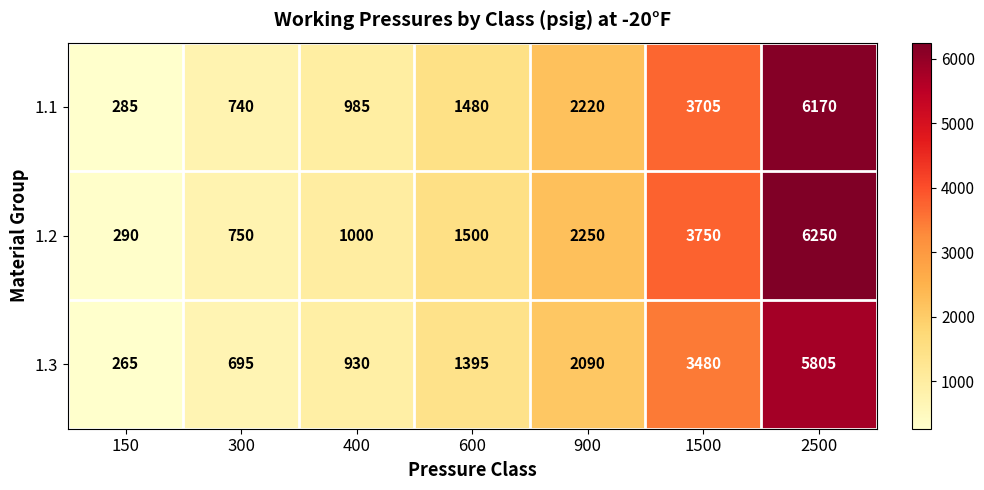

At how many categories does at least one series exceed 2326?

2